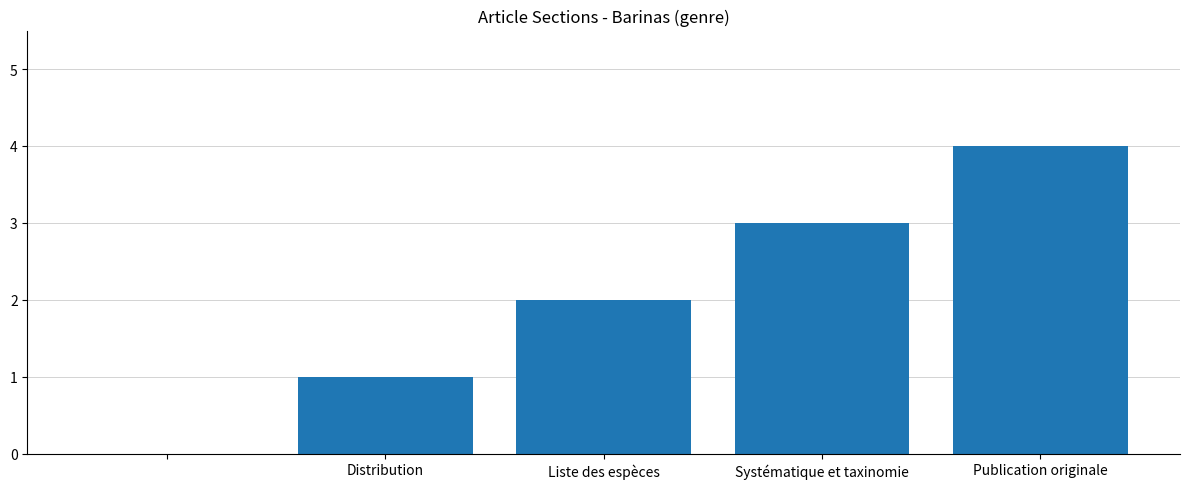

What is the sum of all values?

10